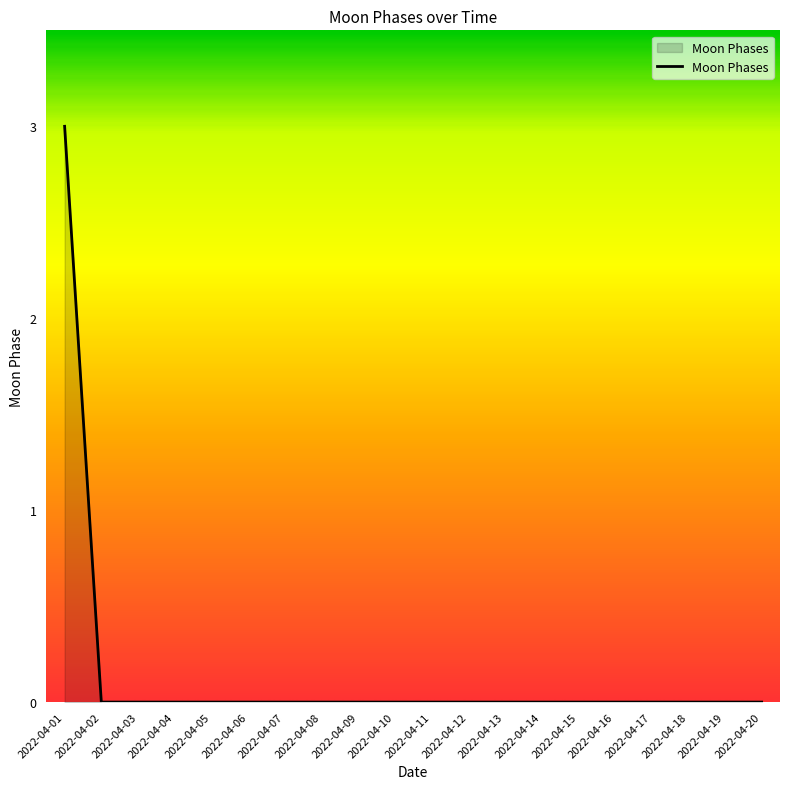

What is the difference between the maximum and minimum values?

3